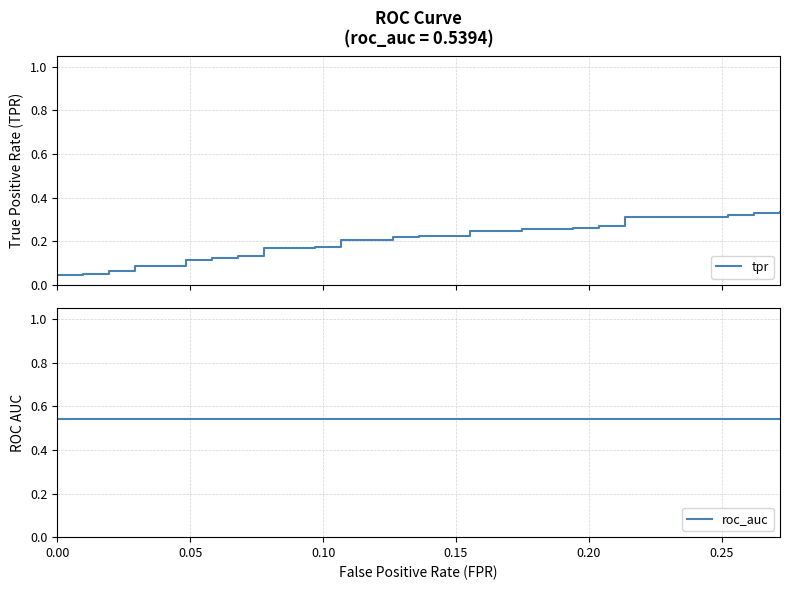

True or false: roc_auc and tpr cross at least once.

False